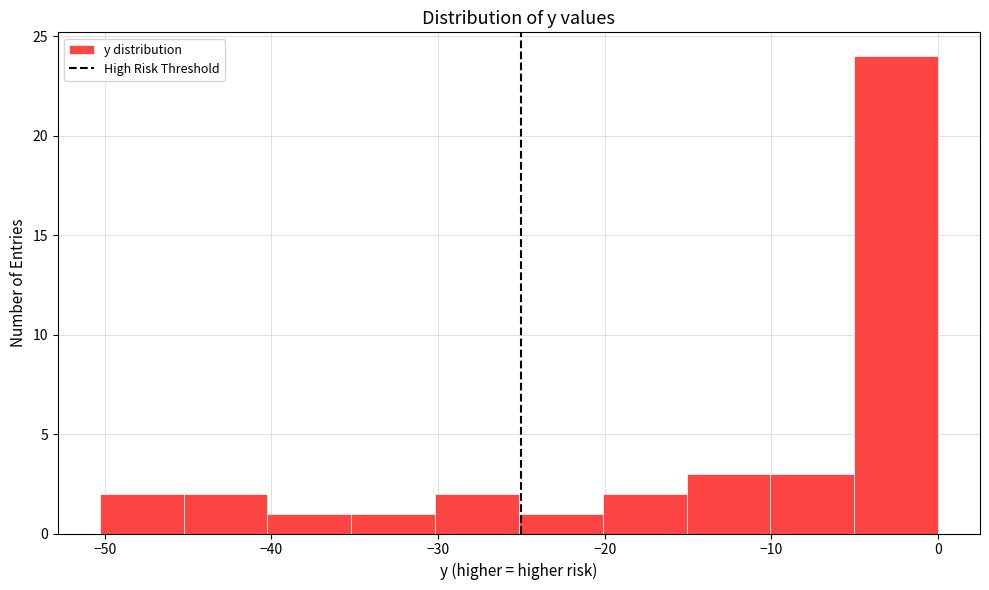

What is the height of the bar covering -40 to -35 on the x-axis? Neither the bar edges nor the heights are printed on the chart, so give them approximately, as read against the axes.

1